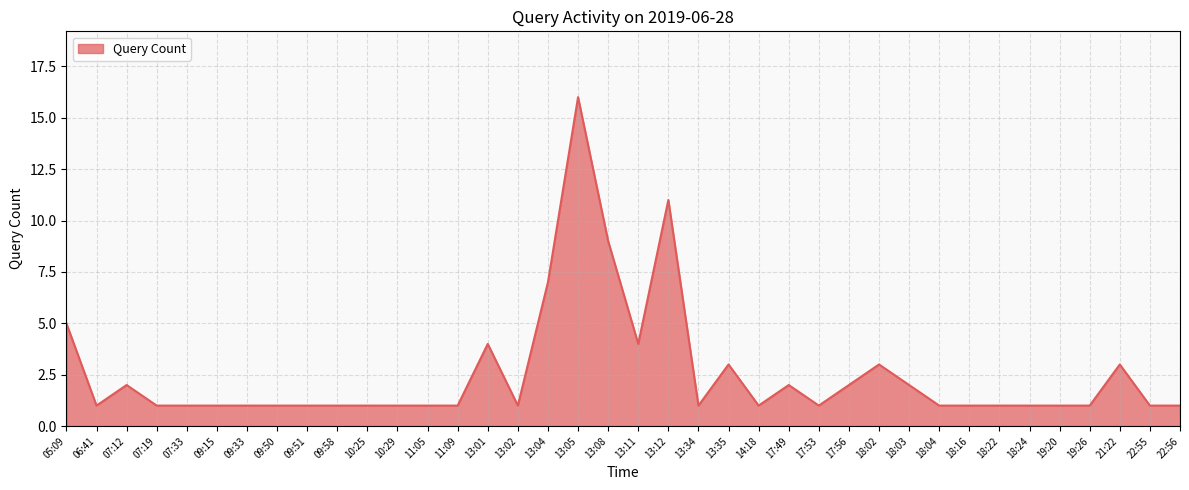

Count the number of categories in the chart.

38